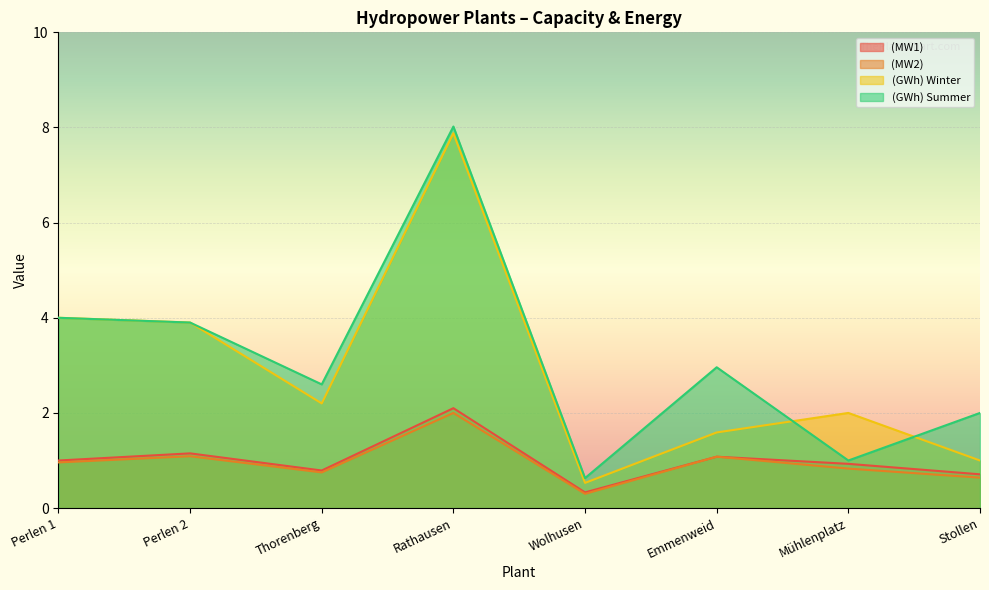

What is the total value across all series at Mühlenplatz?

4.8